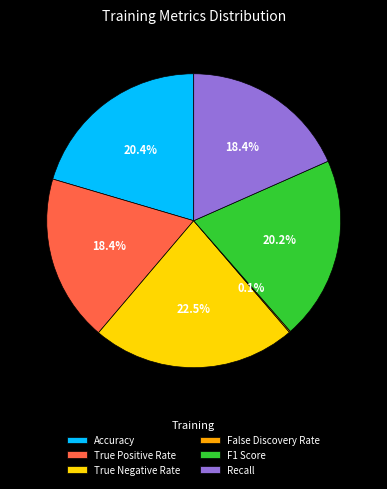

Which category has the biggest portion of the pie?

True Negative Rate